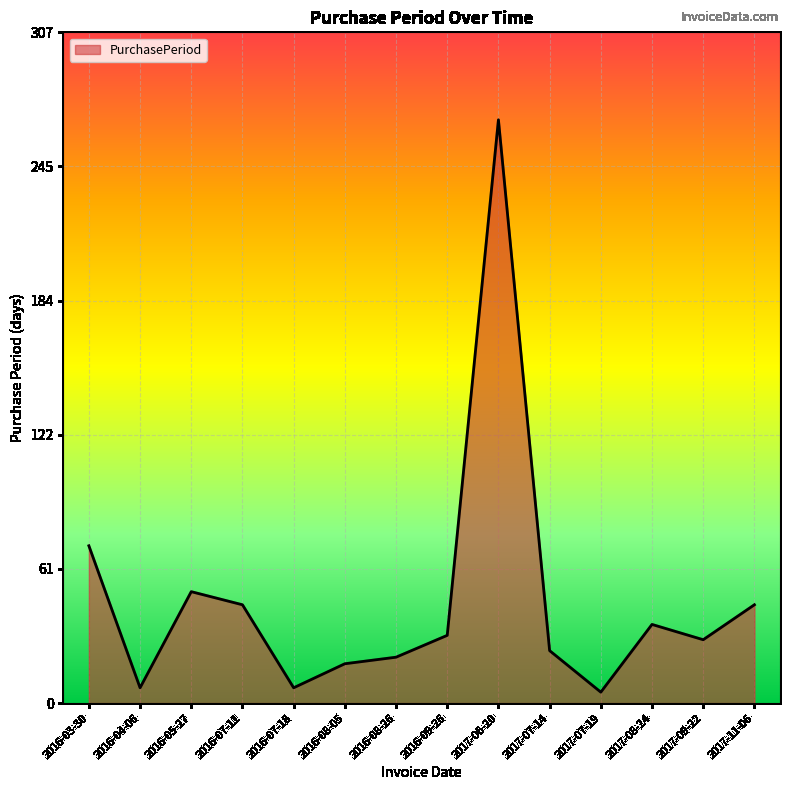

Reading left to right, transcribe all the data shown in this chart.

2016-03-30=72	2016-04-06=7	2016-05-27=51	2016-07-11=45	2016-07-18=7	2016-08-05=18	2016-08-26=21	2016-09-26=31	2017-06-20=267	2017-07-14=24	2017-07-19=5	2017-08-24=36	2017-09-22=29	2017-11-06=45